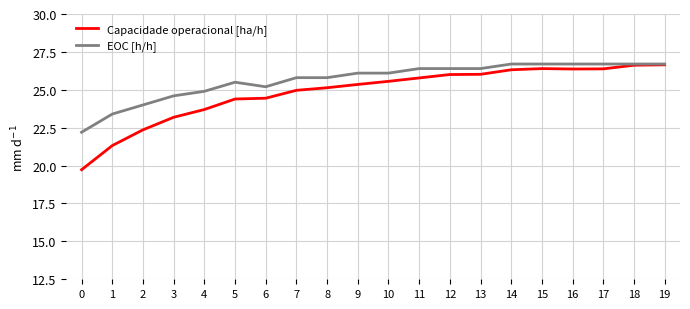

Is it true that Capacidade operacional [ha/h] equals 25.8 at 11?

True